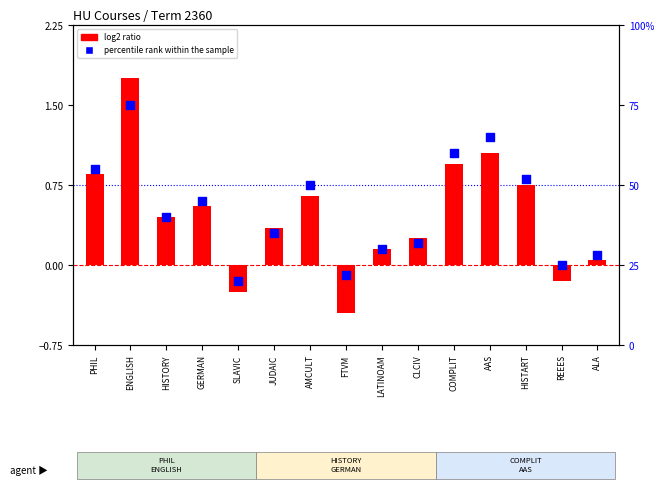

Which series has the widest spread of Y values?

percentile rank within the sample